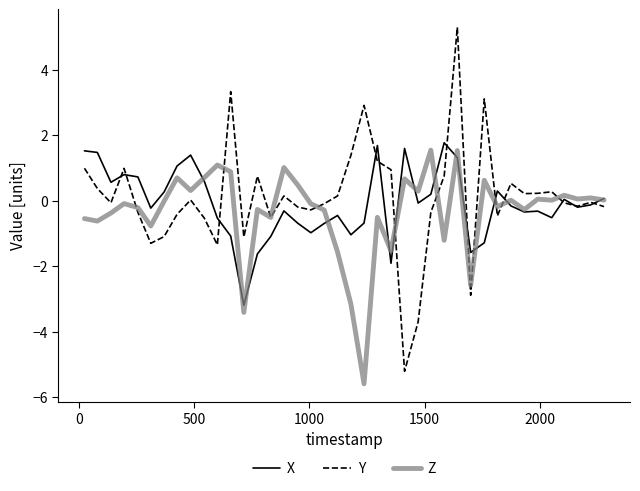

Rank the series by their maximum value, from highest to lowest.

Y, X, Z